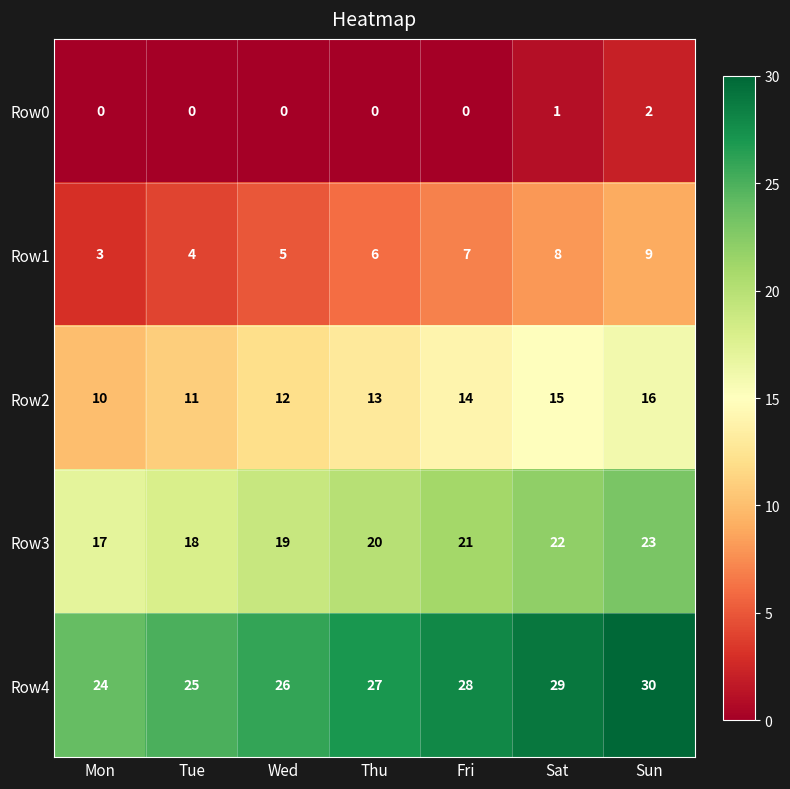

What is the total value across all series at Tue?

58